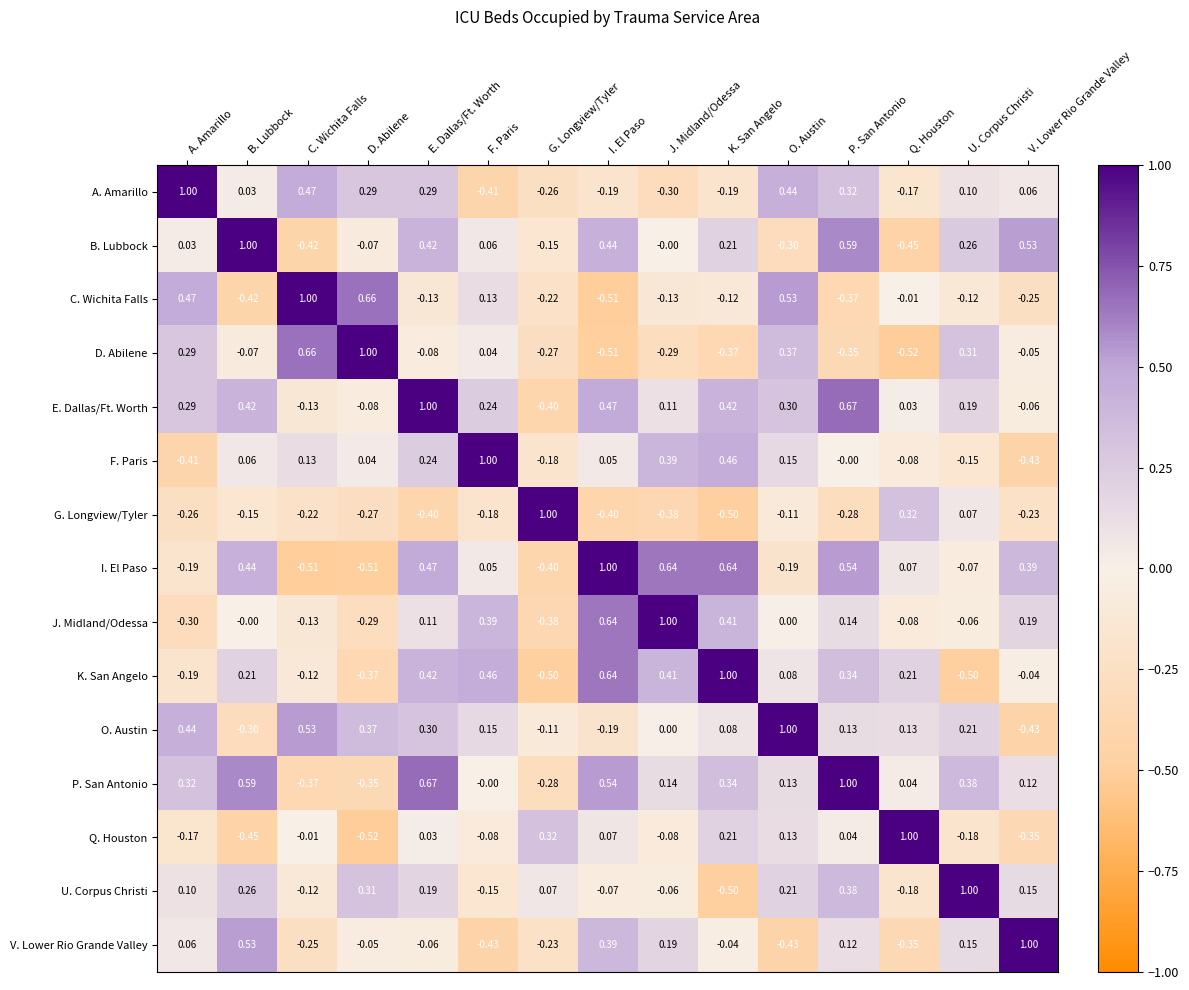

Rank the categories by F. Paris value from highest to lowest.

F. Paris, K. San Angelo, J. Midland/Odessa, E. Dallas/Ft. Worth, O. Austin, C. Wichita Falls, B. Lubbock, I. El Paso, D. Abilene, P. San Antonio, Q. Houston, U. Corpus Christi, G. Longview/Tyler, A. Amarillo, V. Lower Rio Grande Valley